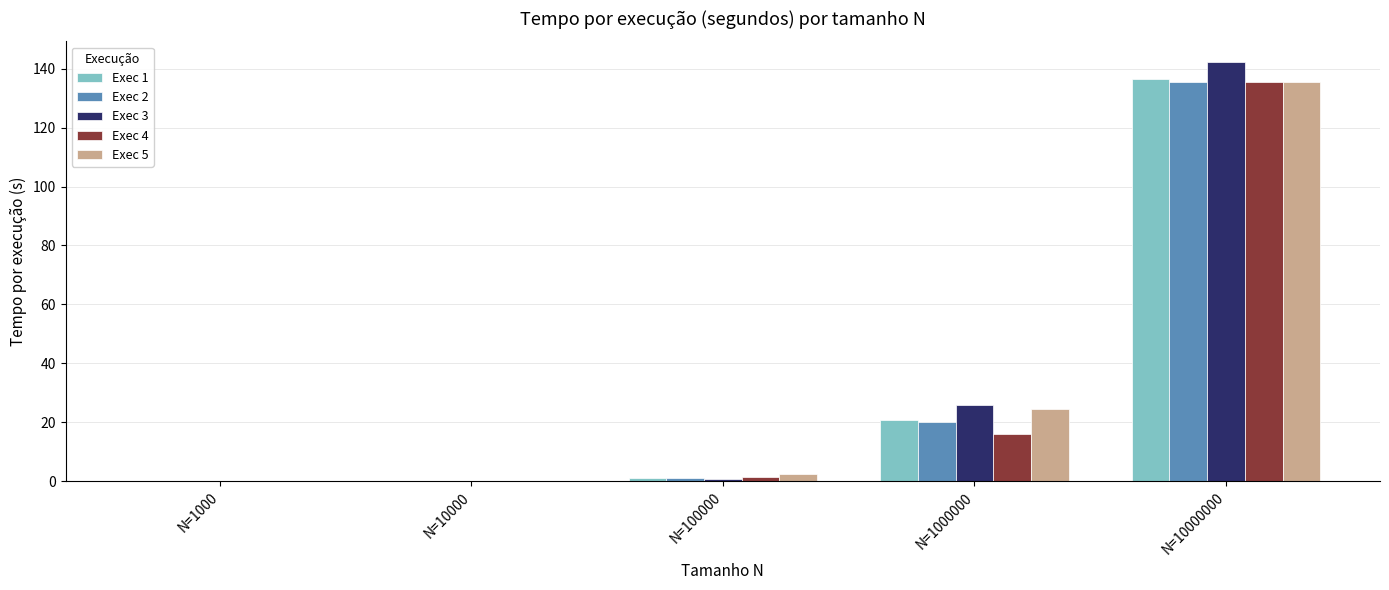

The Exec 4 series shows 23.3 at N=1000000. True or false?

False